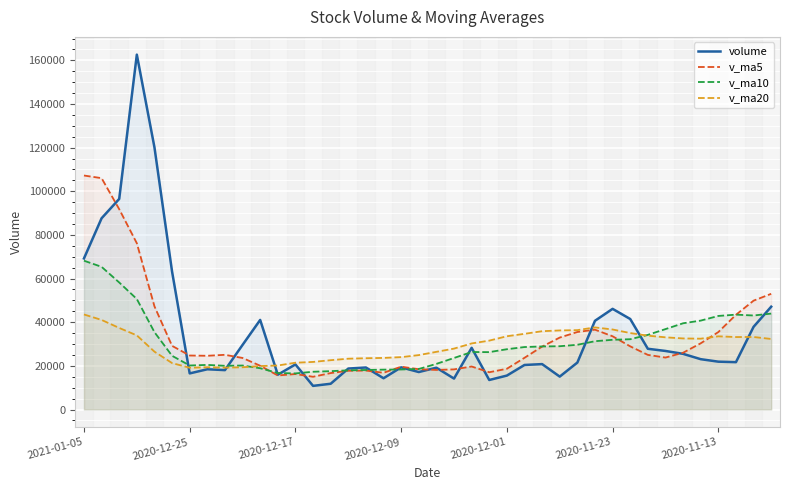

Does the chart display data point markers on the line(s)?

No